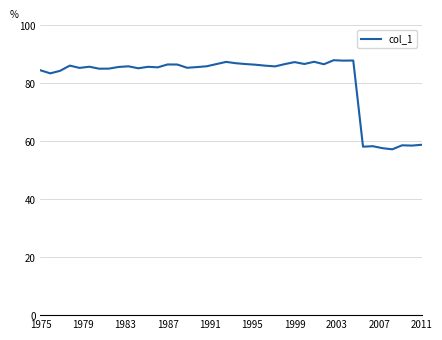

What is the maximum value shown in the chart?

88.0